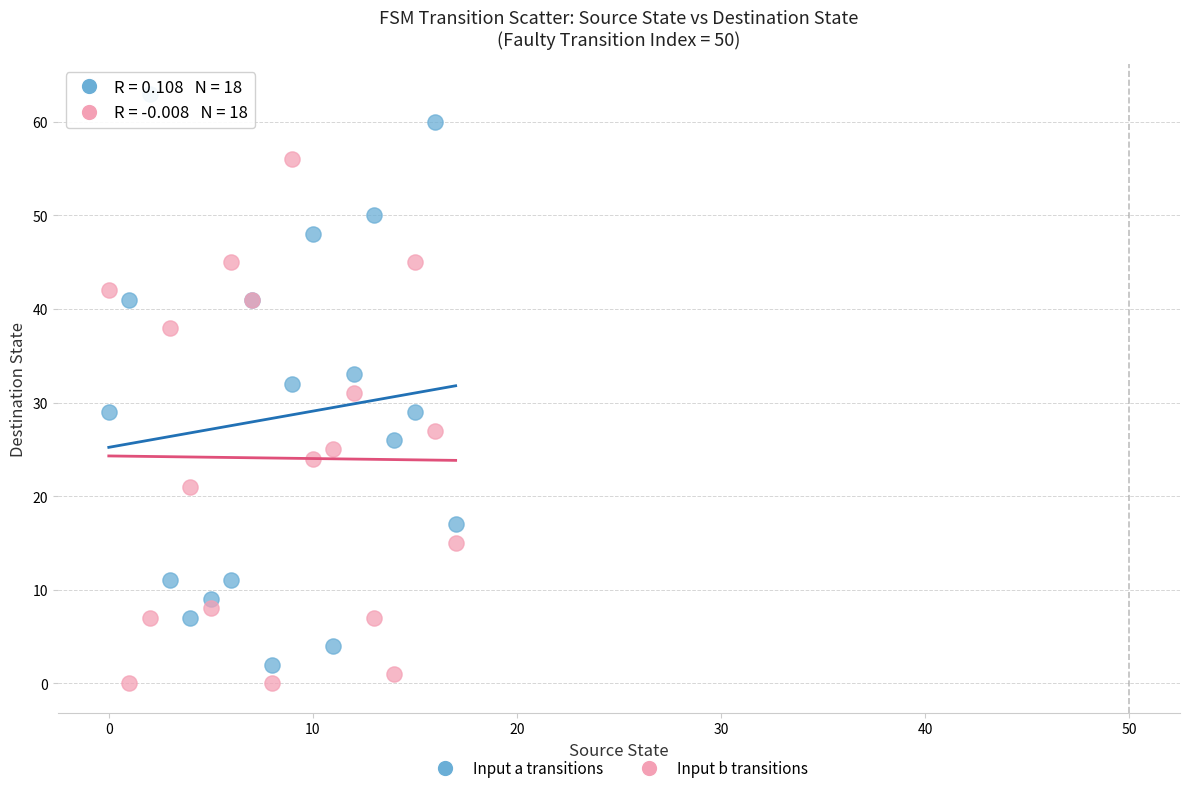

Which series reaches the maximum Y coordinate?

Input a transitions